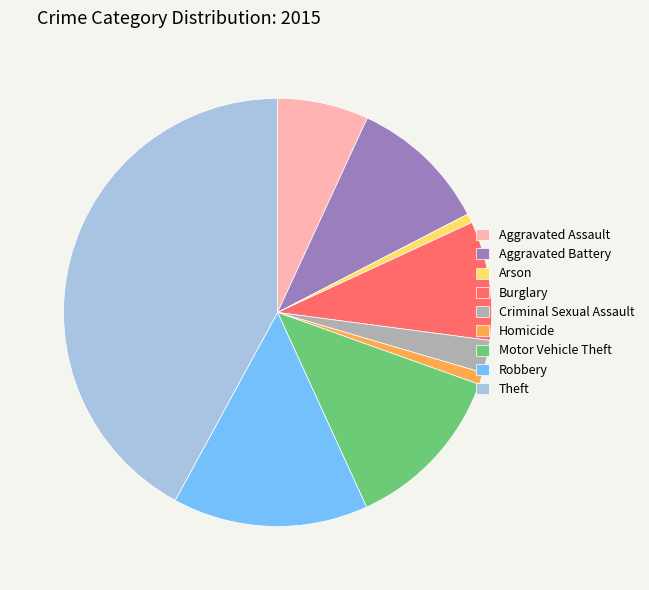

Which category has the biggest portion of the pie?

Theft